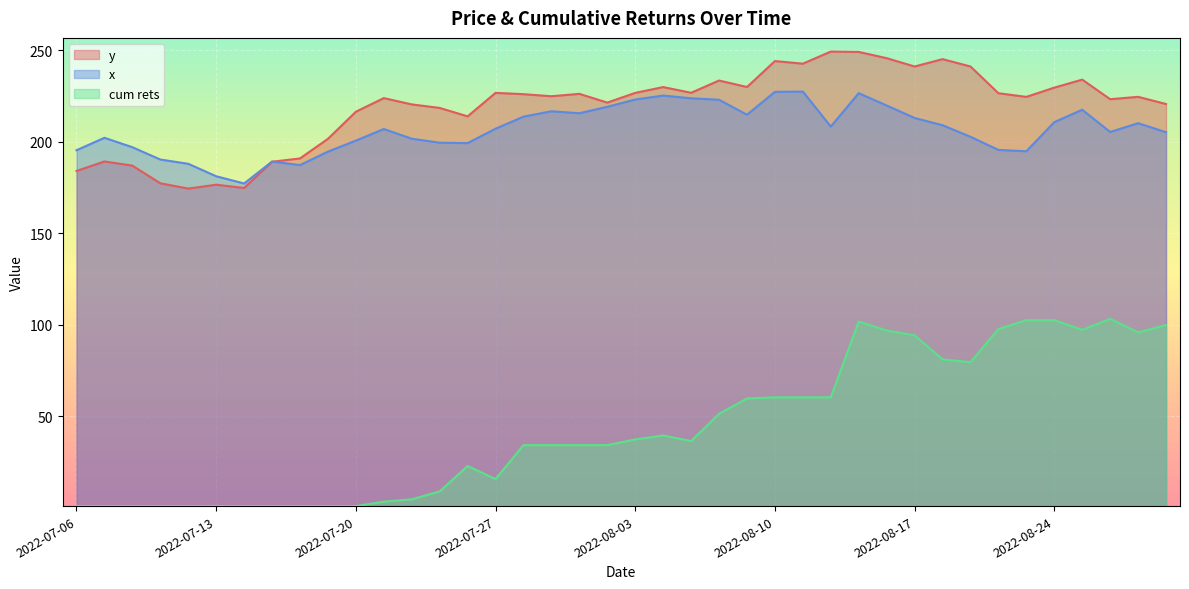

How many interior local peaks does the x series have?

9